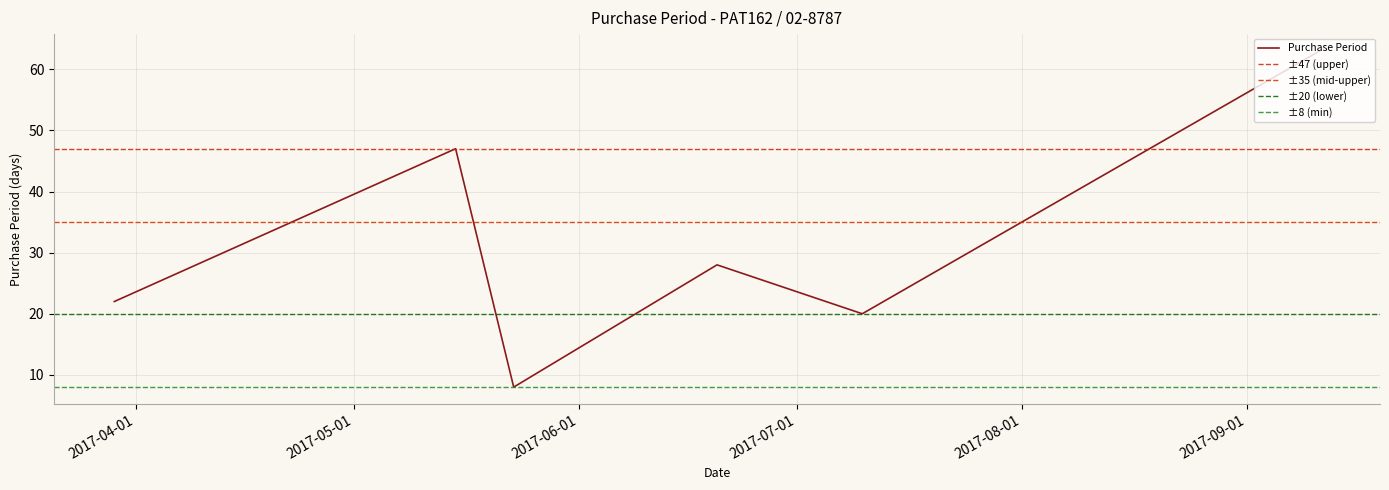

Where does the data first go above 28?

2017-05-15